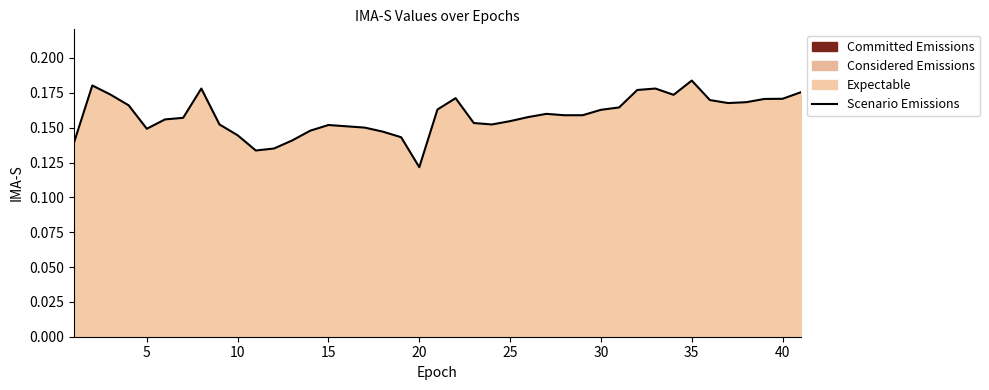

How many lines are shown in the chart?

1